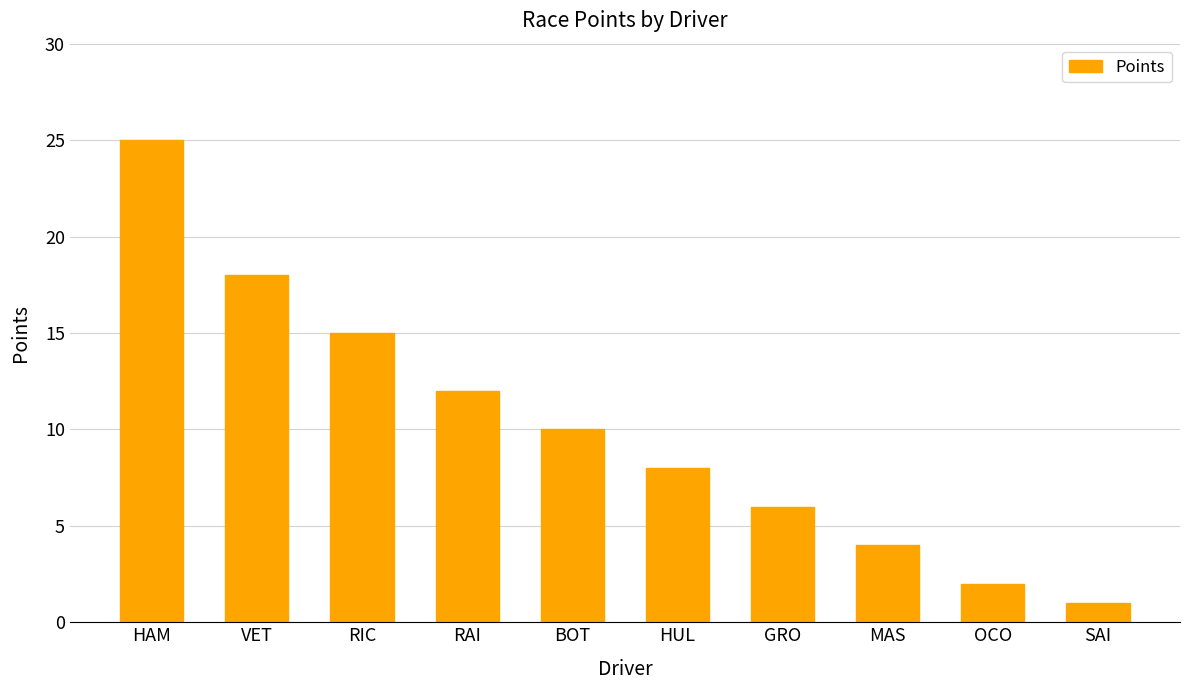

Rank the categories by value from highest to lowest.

HAM, VET, RIC, RAI, BOT, HUL, GRO, MAS, OCO, SAI